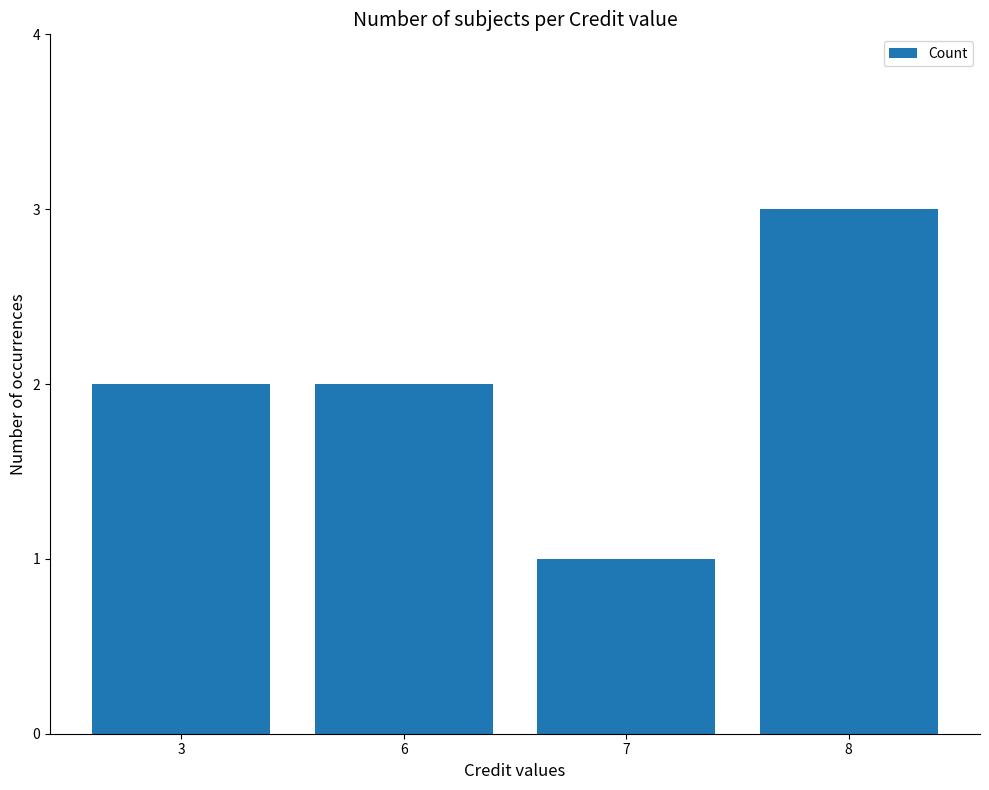

Count the number of categories in the chart.

4